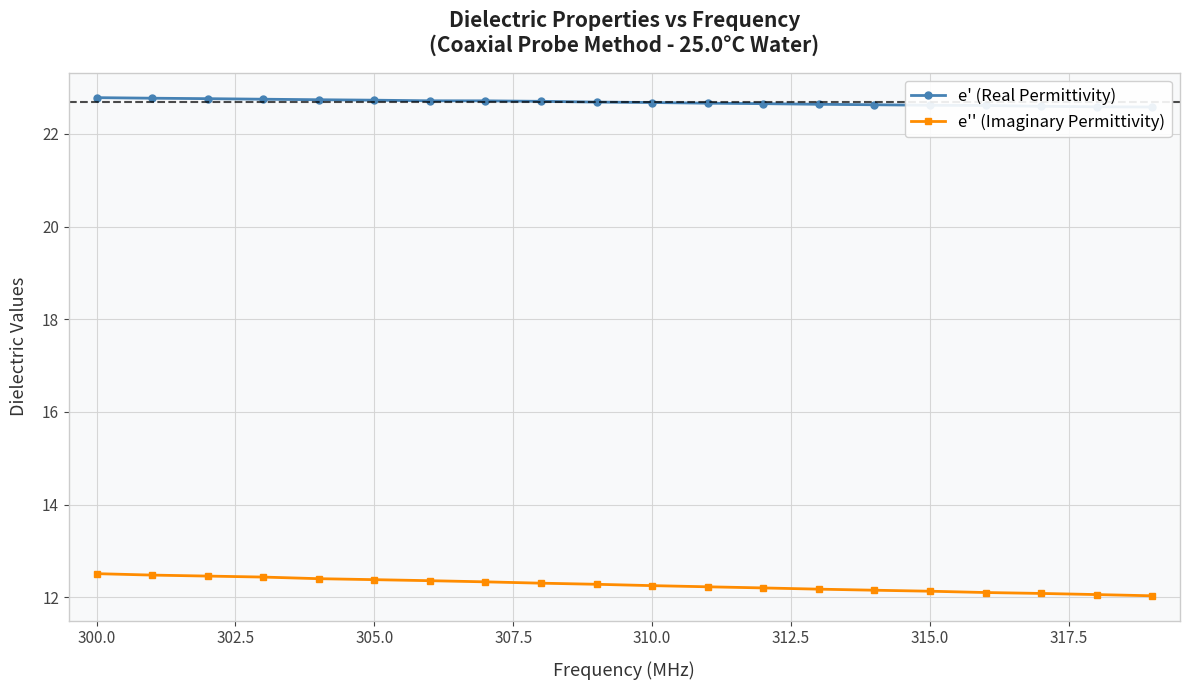

How many lines are shown in the chart?

2